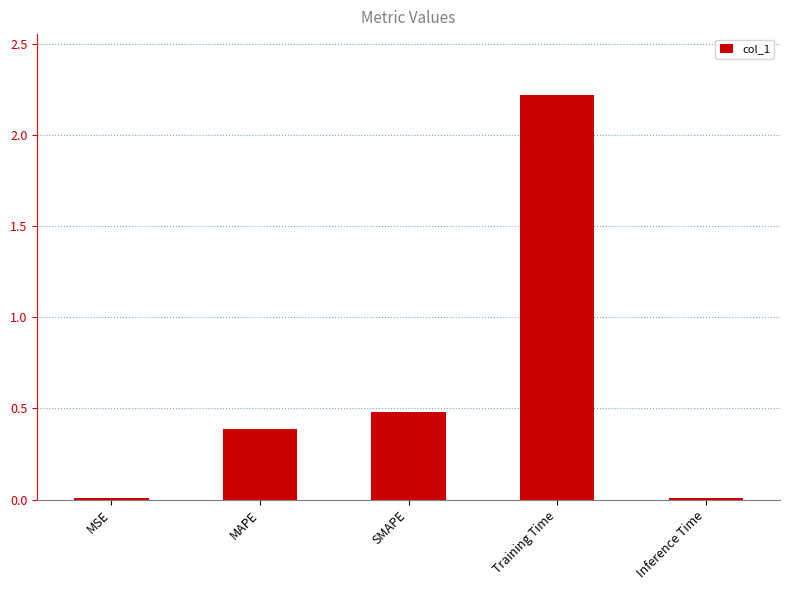

What is the value of the 4th bar from the left?

2.2